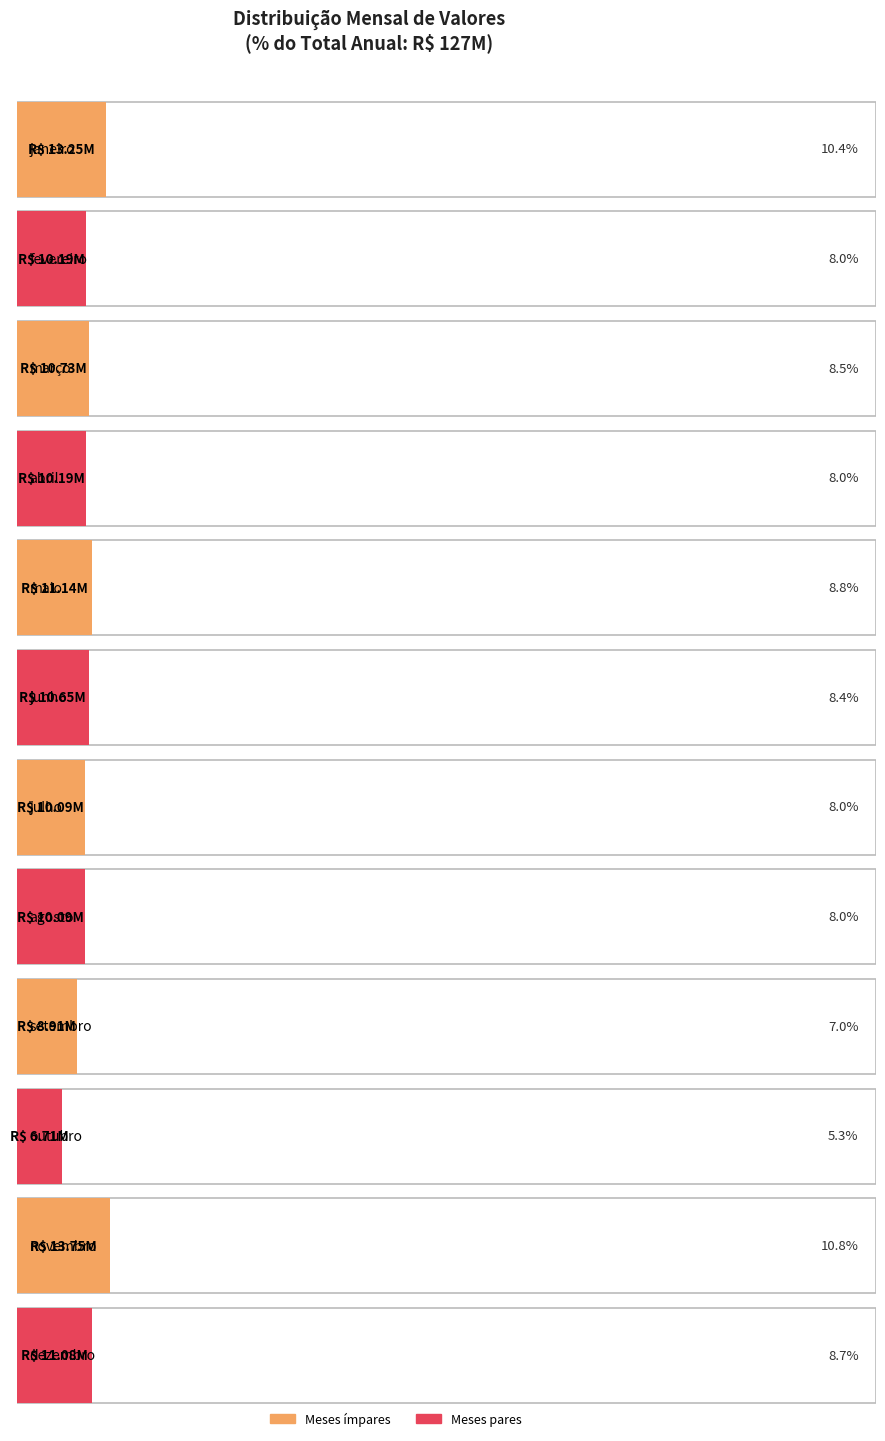

How many data points are less than 10653799?

6